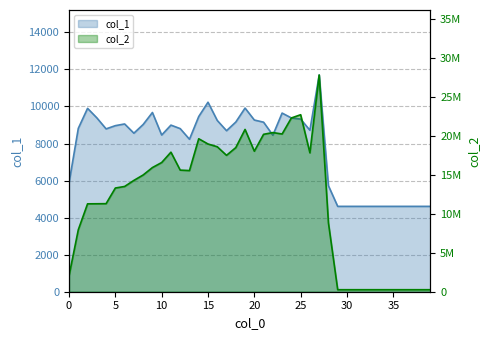

Which series changed the most between 14 and 15?

col_2